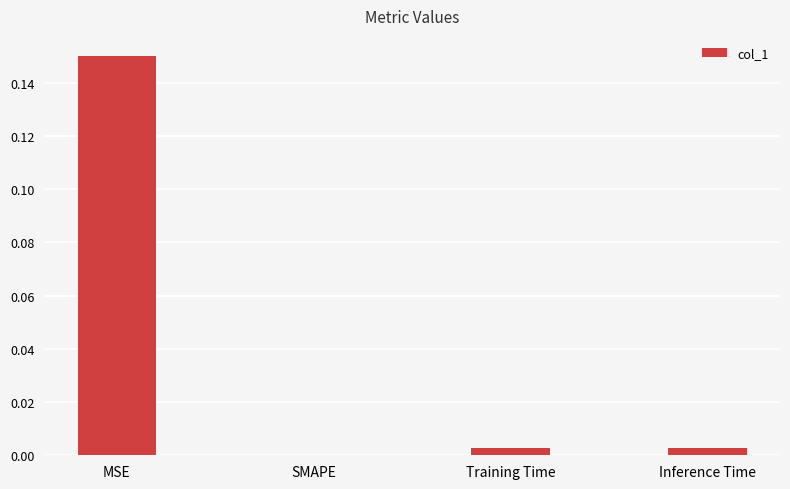

True or false: the data shows 0.1 at MSE.

False